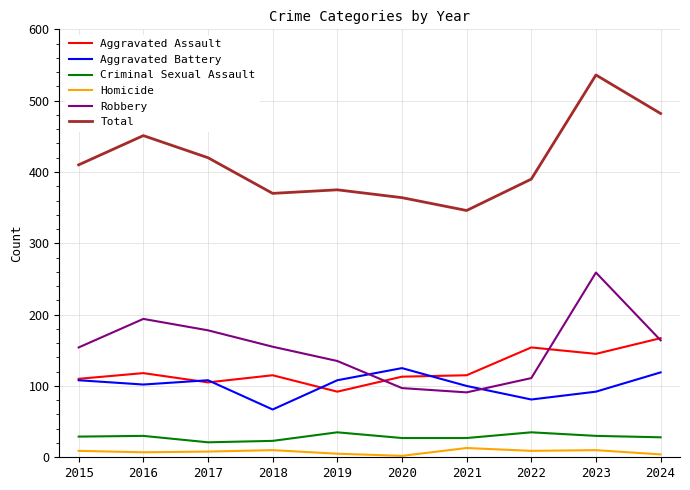

What is the spread (max minus min) of values at 2017?

412